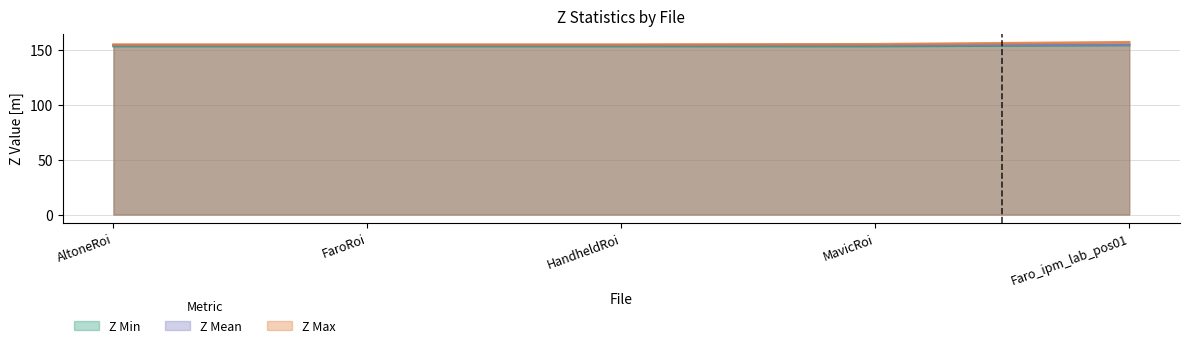

What is the average value of the Z Min series?

153.9